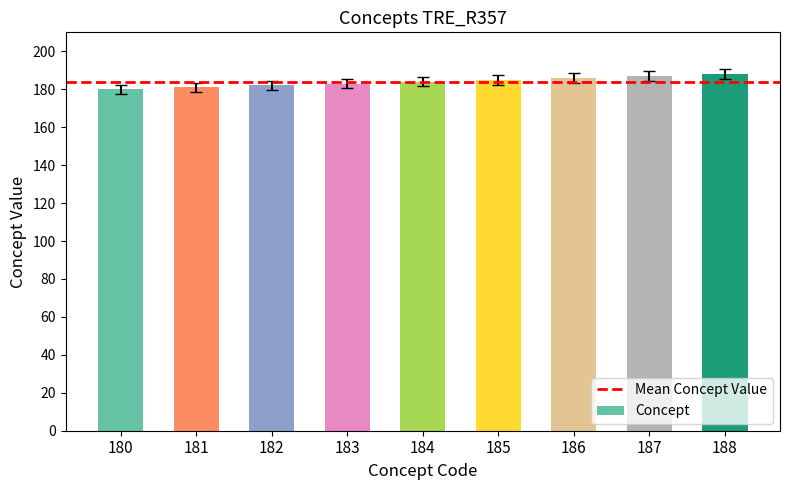

Does the chart contain stacked bars?

No